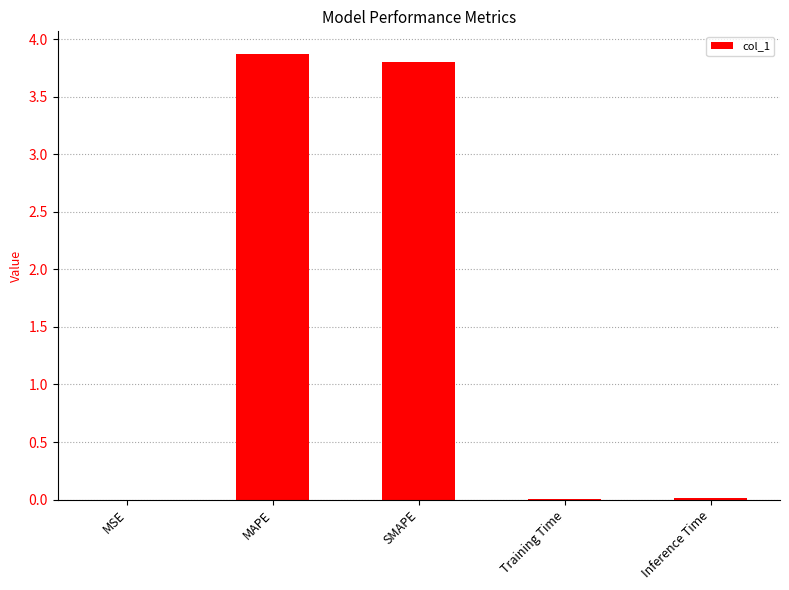

Are the bars horizontal?

No